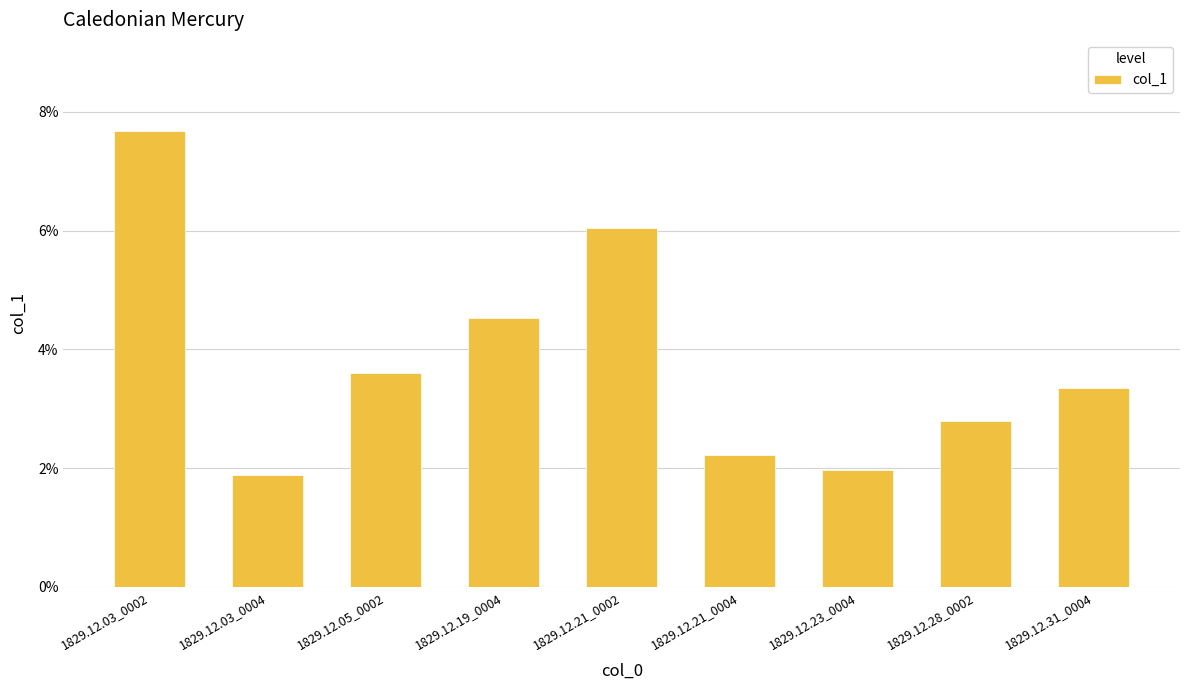

Which category has the lowest value across all series?

1829.12.03_0004